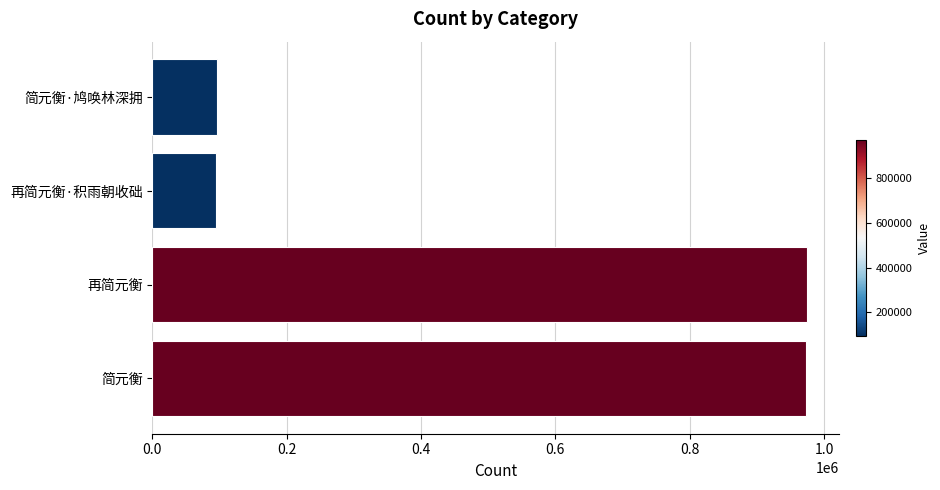

What is the minimum value shown in the chart?

95448